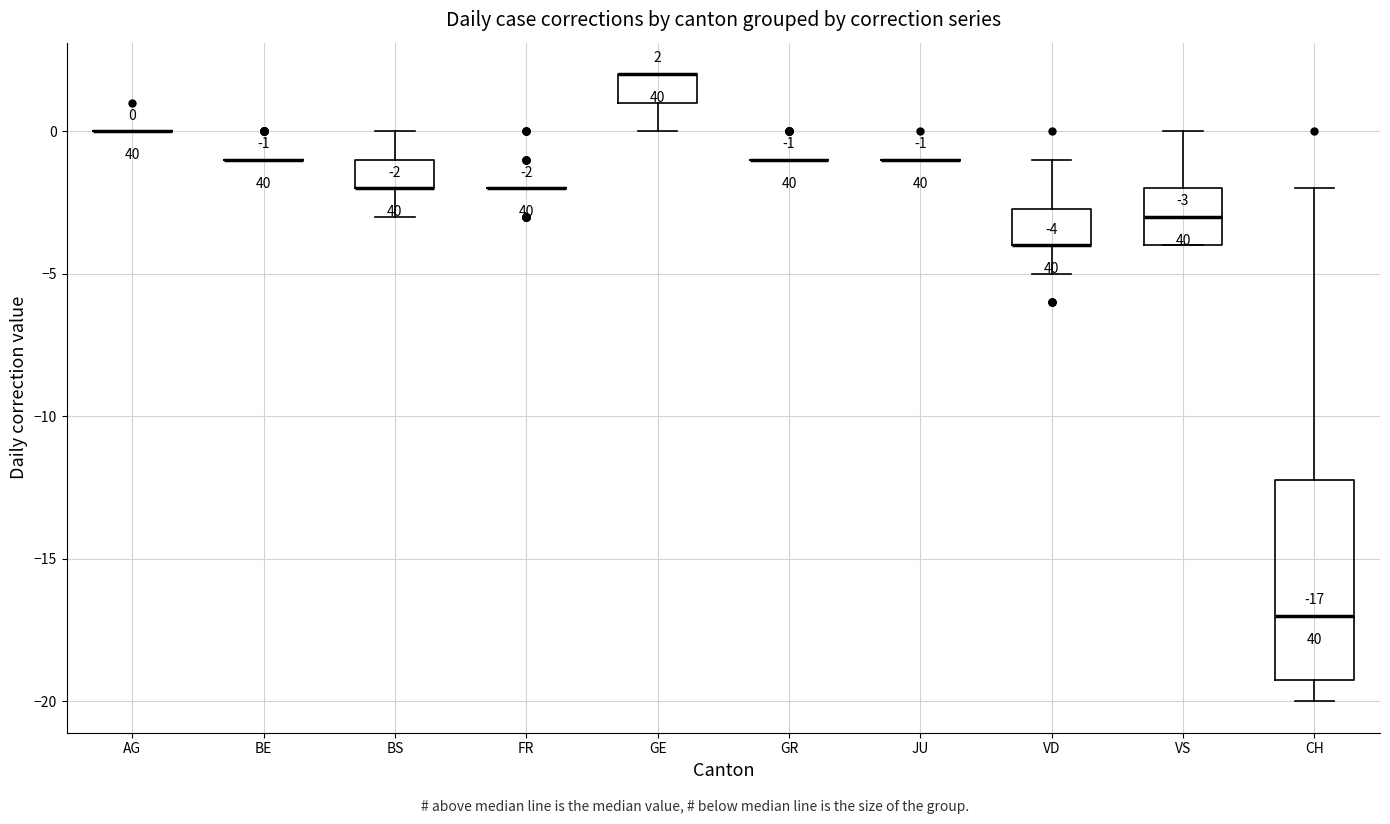

Comparing the boxes themselves (not the whiskers), which one is the tallest?

CH